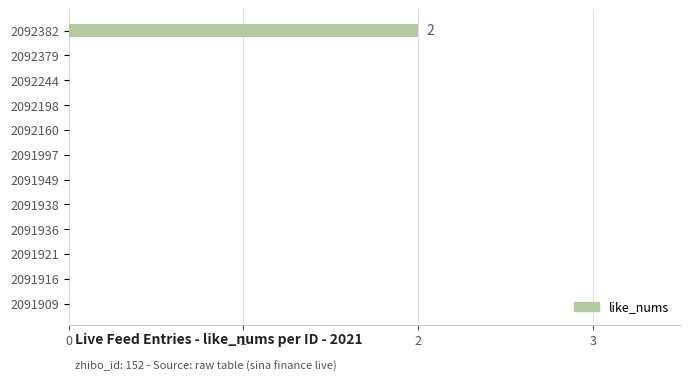

Reading top to bottom, list all the values displayed in this chart.

2092382=2	2092379=0	2092244=0	2092198=0	2092160=0	2091997=0	2091949=0	2091938=0	2091936=0	2091921=0	2091916=0	2091909=0